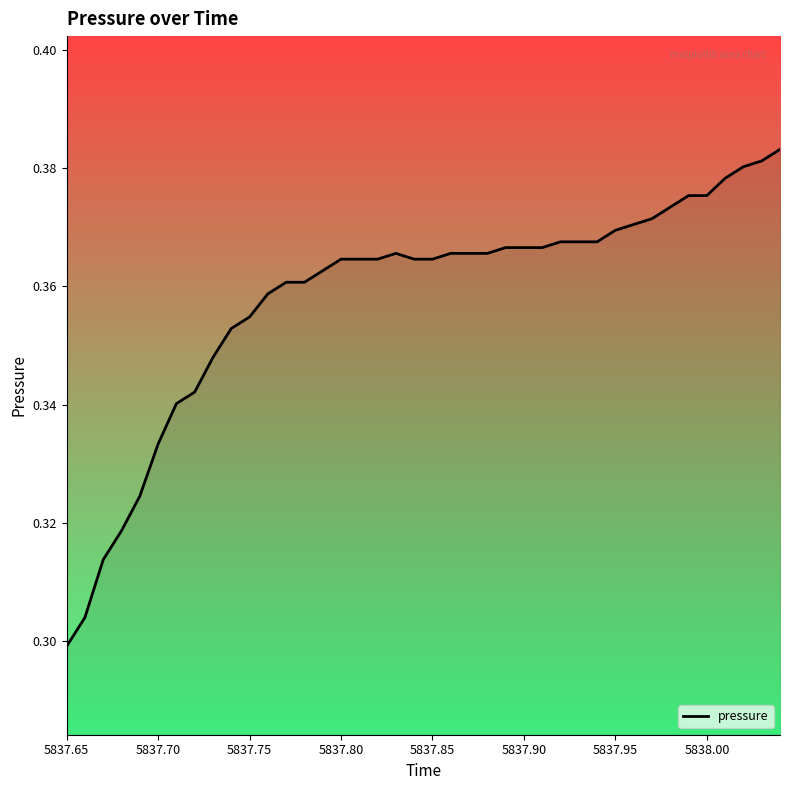

Reading left to right, what are all the values shown in this chart?

0.3	0.3	0.3	0.3	0.3	0.3	0.3	0.3	0.3	0.4	0.4	0.4	0.4	0.4	0.4	0.4	0.4	0.4	0.4	0.4	0.4	0.4	0.4	0.4	0.4	0.4	0.4	0.4	0.4	0.4	0.4	0.4	0.4	0.4	0.4	0.4	0.4	0.4	0.4	0.4